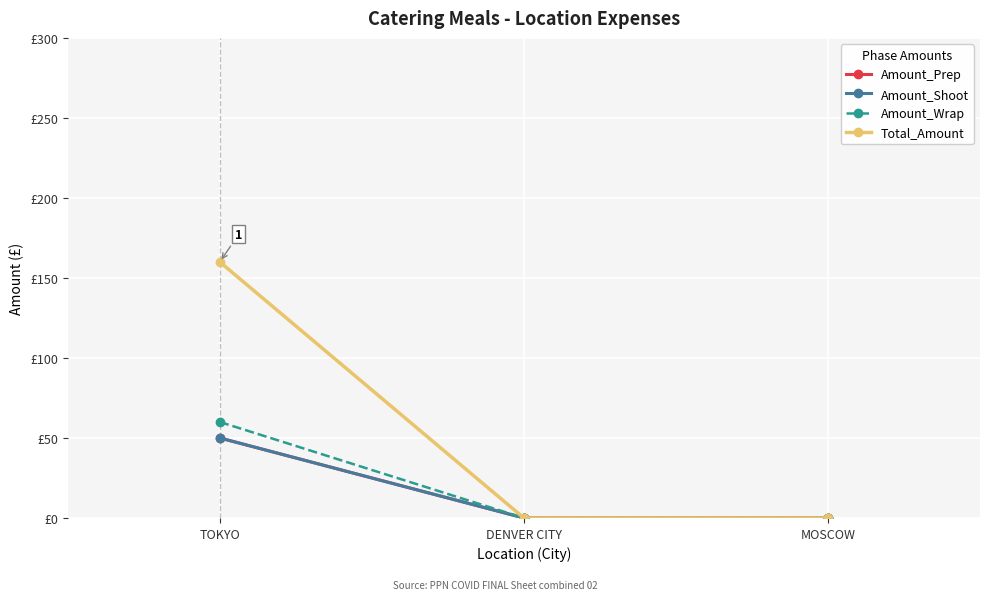

Reading right to left, transcribe all the data shown in this chart.

Amount_Prep: 0	0	50
Amount_Shoot: 0	0	50
Amount_Wrap: 0	0	60
Total_Amount: 0	0	160